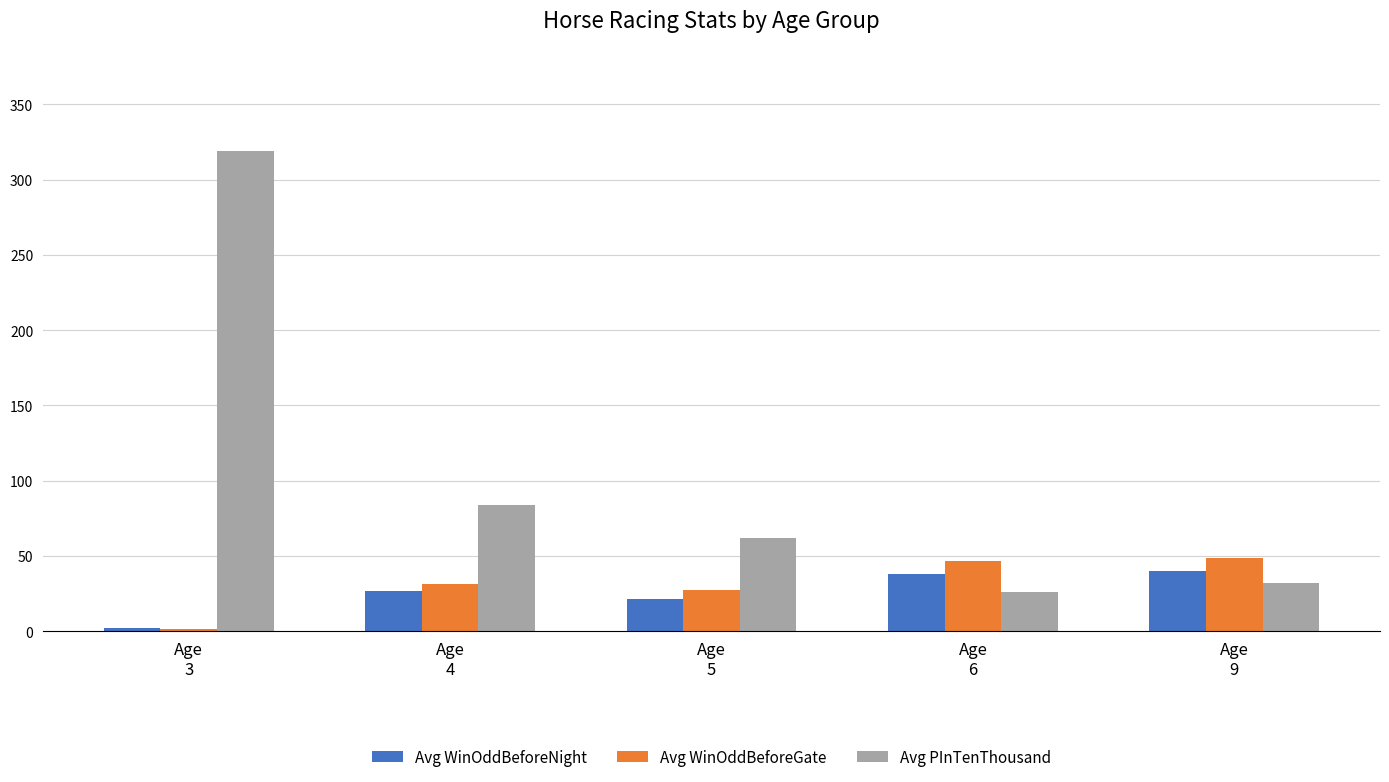

What are all the series names shown in the legend?

Avg WinOddBeforeNight, Avg WinOddBeforeGate, Avg PInTenThousand